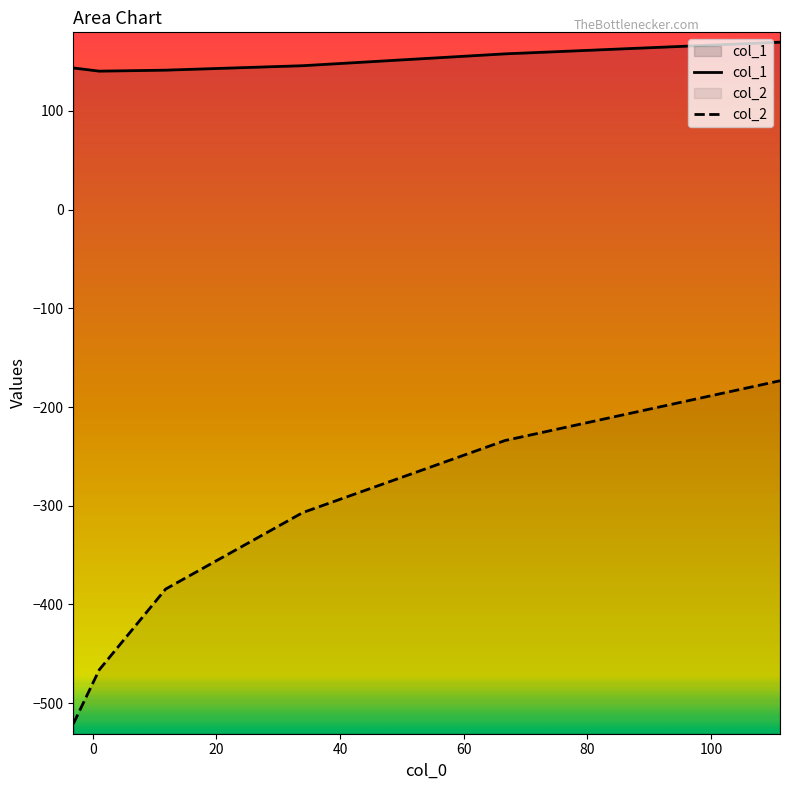

What is the sum of all col_2 values?

-2085.7